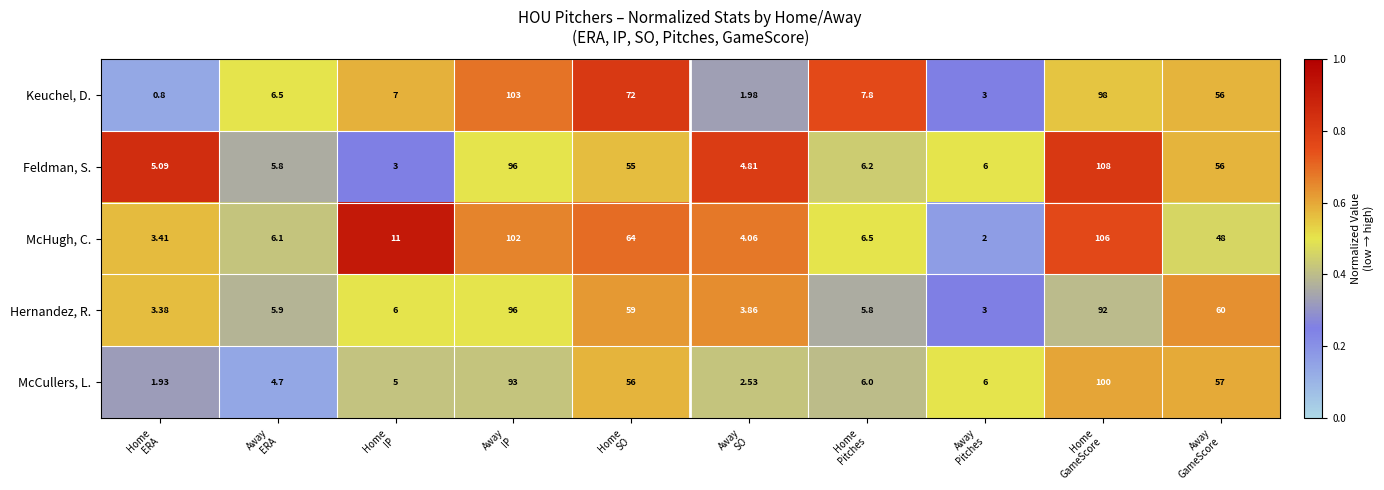

Rank the series at Home
ERA from lowest to highest value.

Keuchel, D., McCullers, L., Hernandez, R., McHugh, C., Feldman, S.